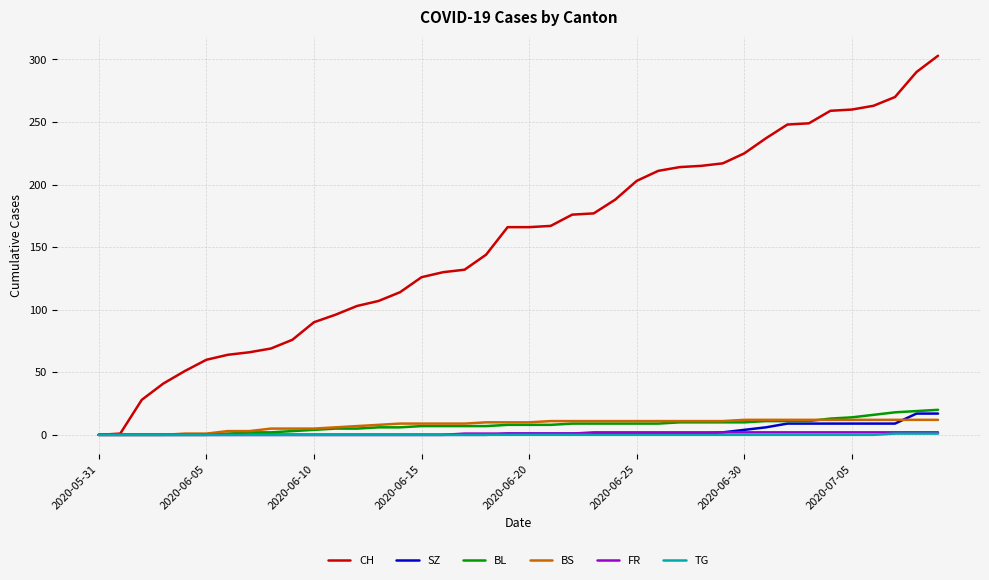

What is the greatest value displayed?

303